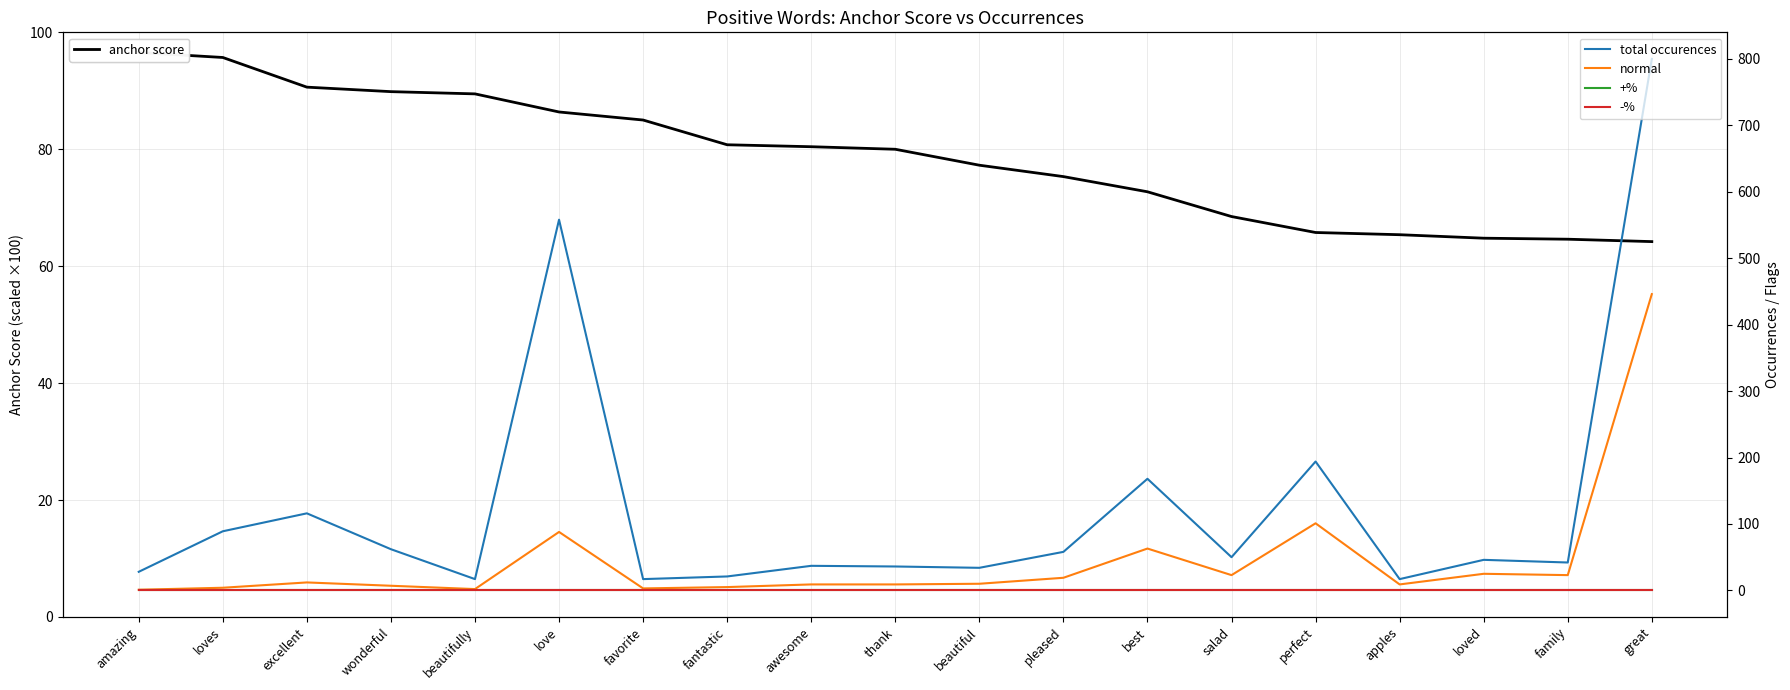

Rank the categories by +% value from highest to lowest.

amazing, loves, excellent, wonderful, beautifully, love, favorite, fantastic, awesome, thank, beautiful, pleased, best, salad, perfect, apples, loved, family, great